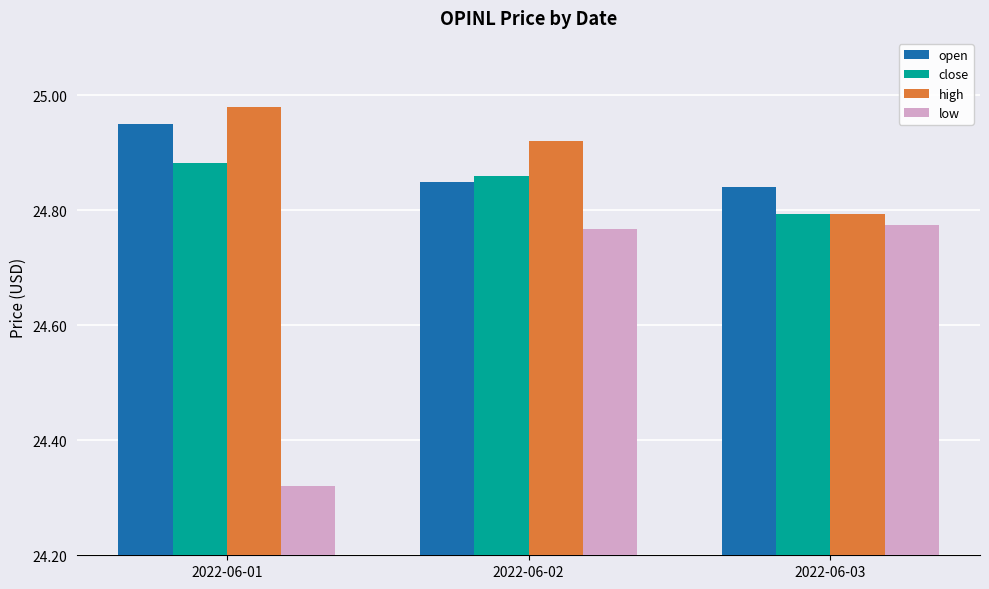

Which label corresponds to the largest value in the chart?

2022-06-01